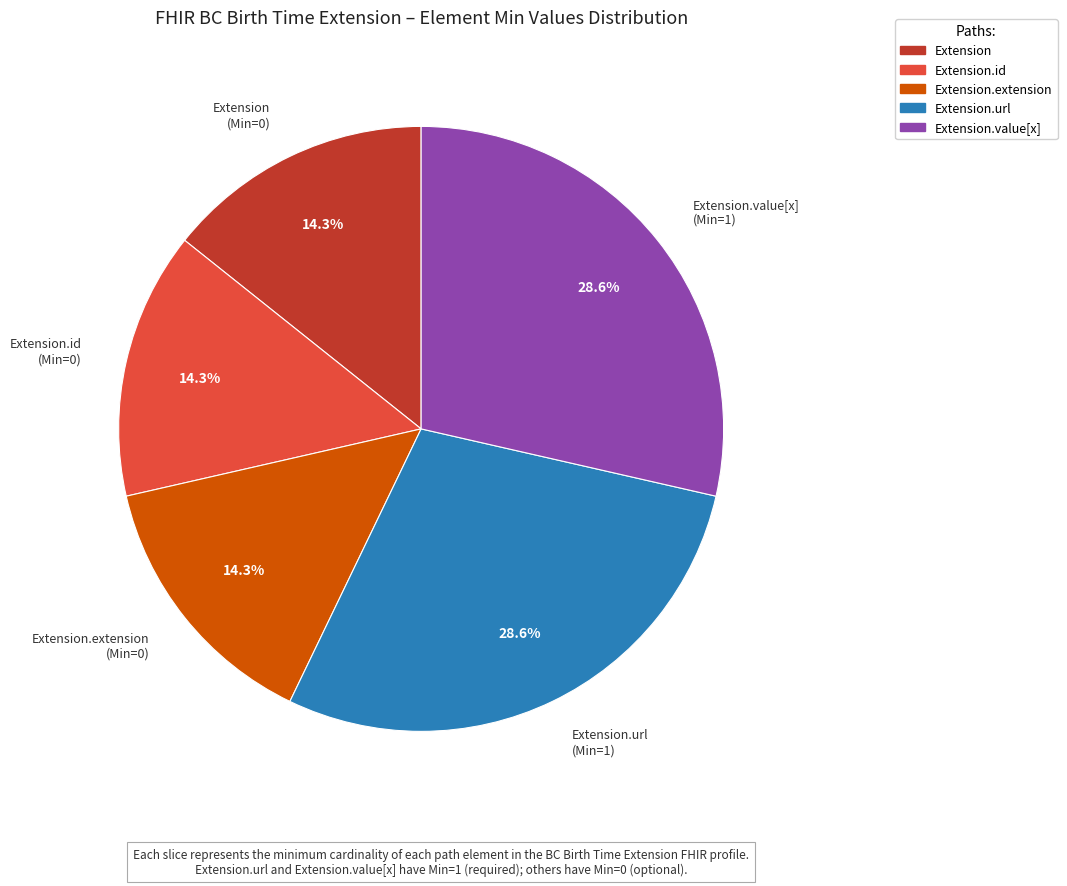

Is there a majority slice in this chart?

No